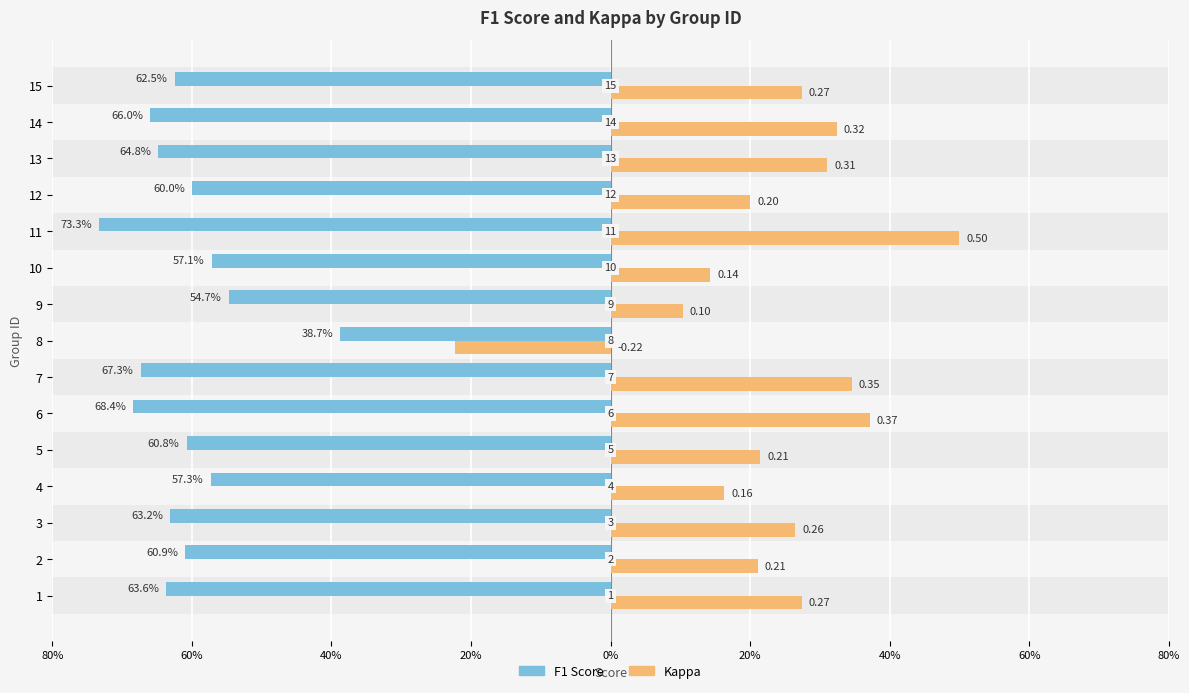

How many bars are there in each group?

2